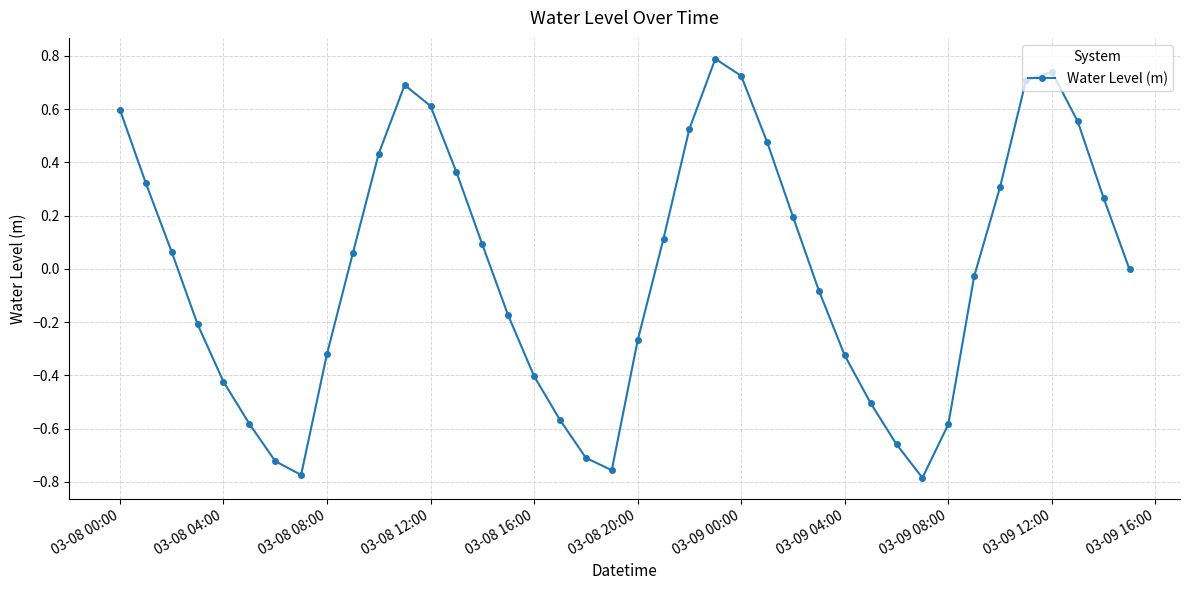

How many series are shown in this chart?

1